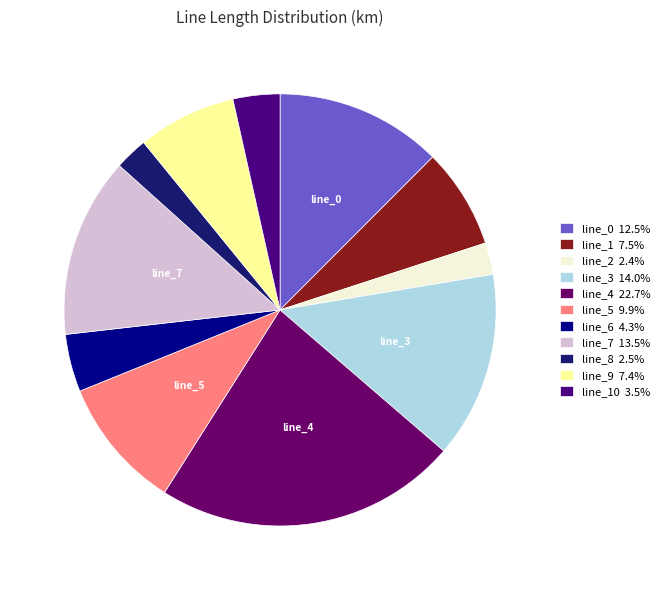

How many slices are in this pie chart?

11